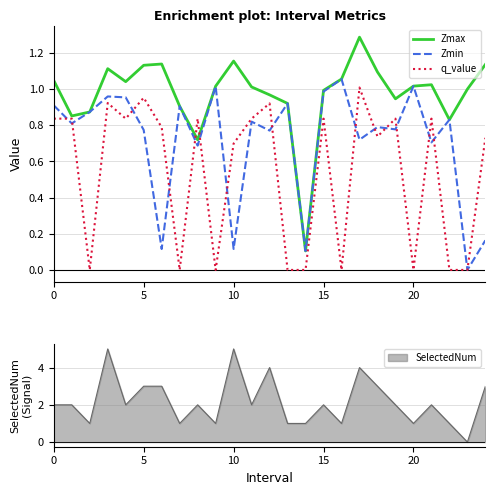

The q_value series shows 0.0 at 22. True or false?

True